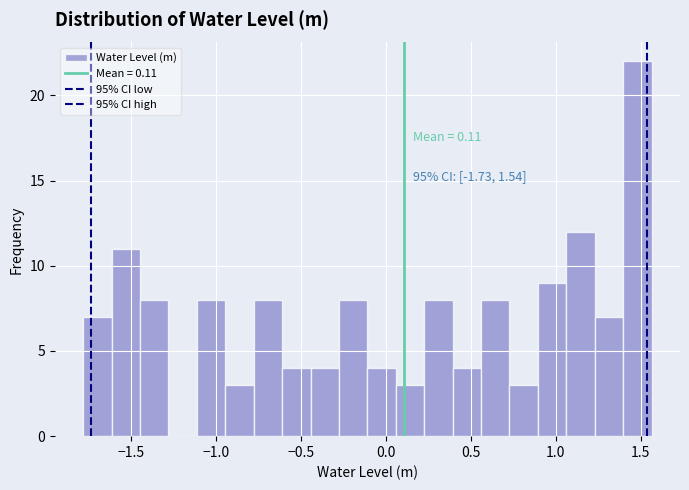

Around what value on the x-axis is the tallest bar? Give the approximate position of its centre, as read against the axis.

1.50